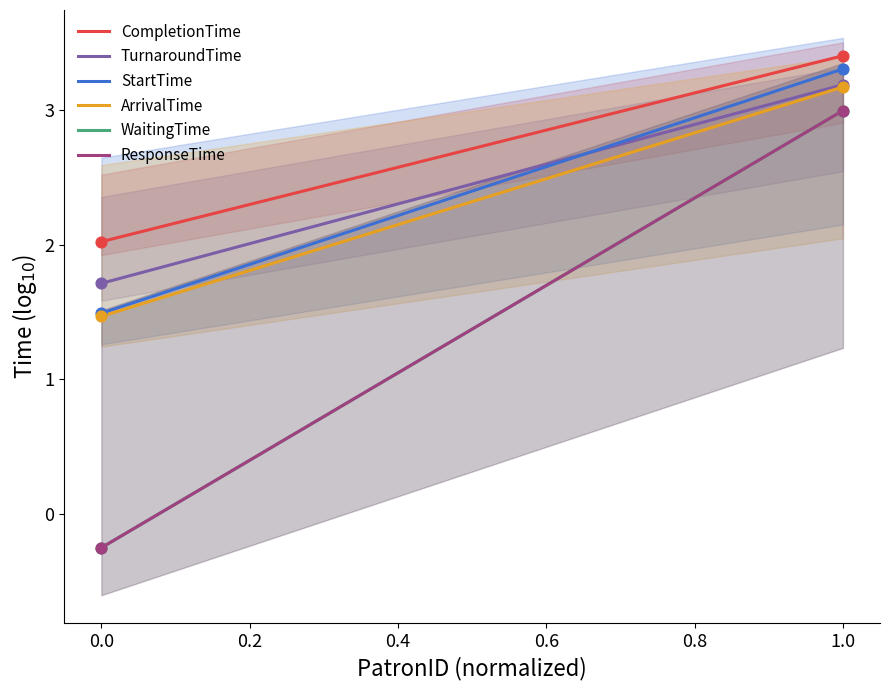

What are all the series names shown in the legend?

CompletionTime, TurnaroundTime, StartTime, ArrivalTime, WaitingTime, ResponseTime